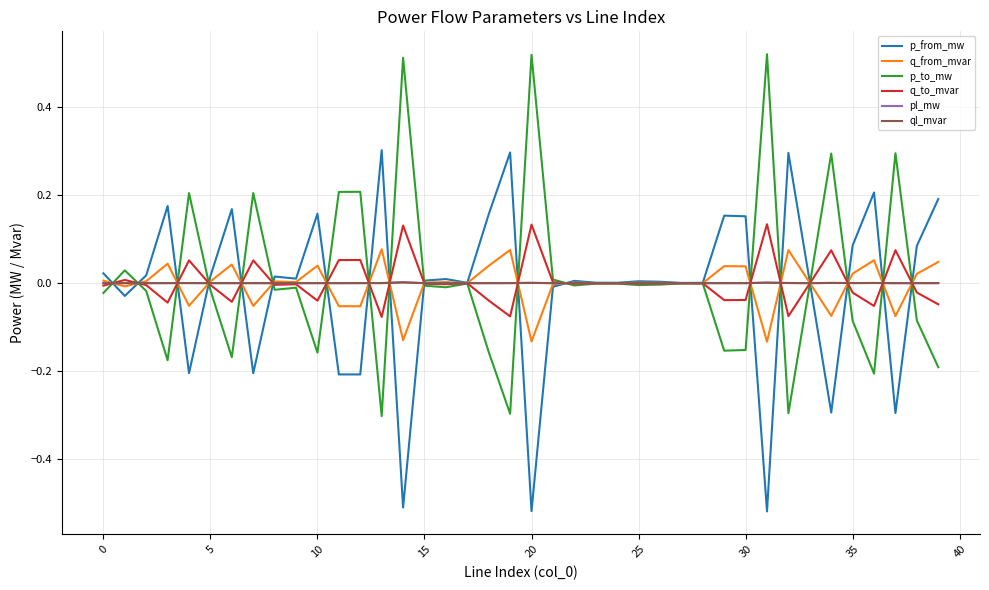

In ql_mvar, how many points are lower than both neighbors (excluding endpoints)?

12